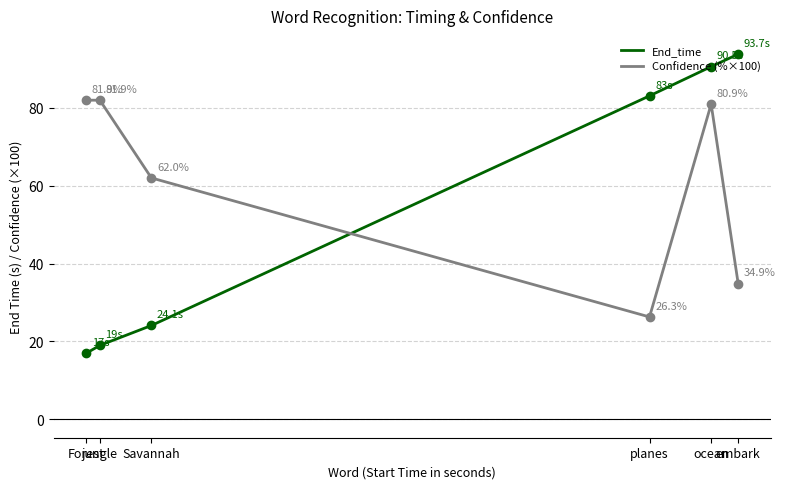

Which series has the widest spread of values?

End_time